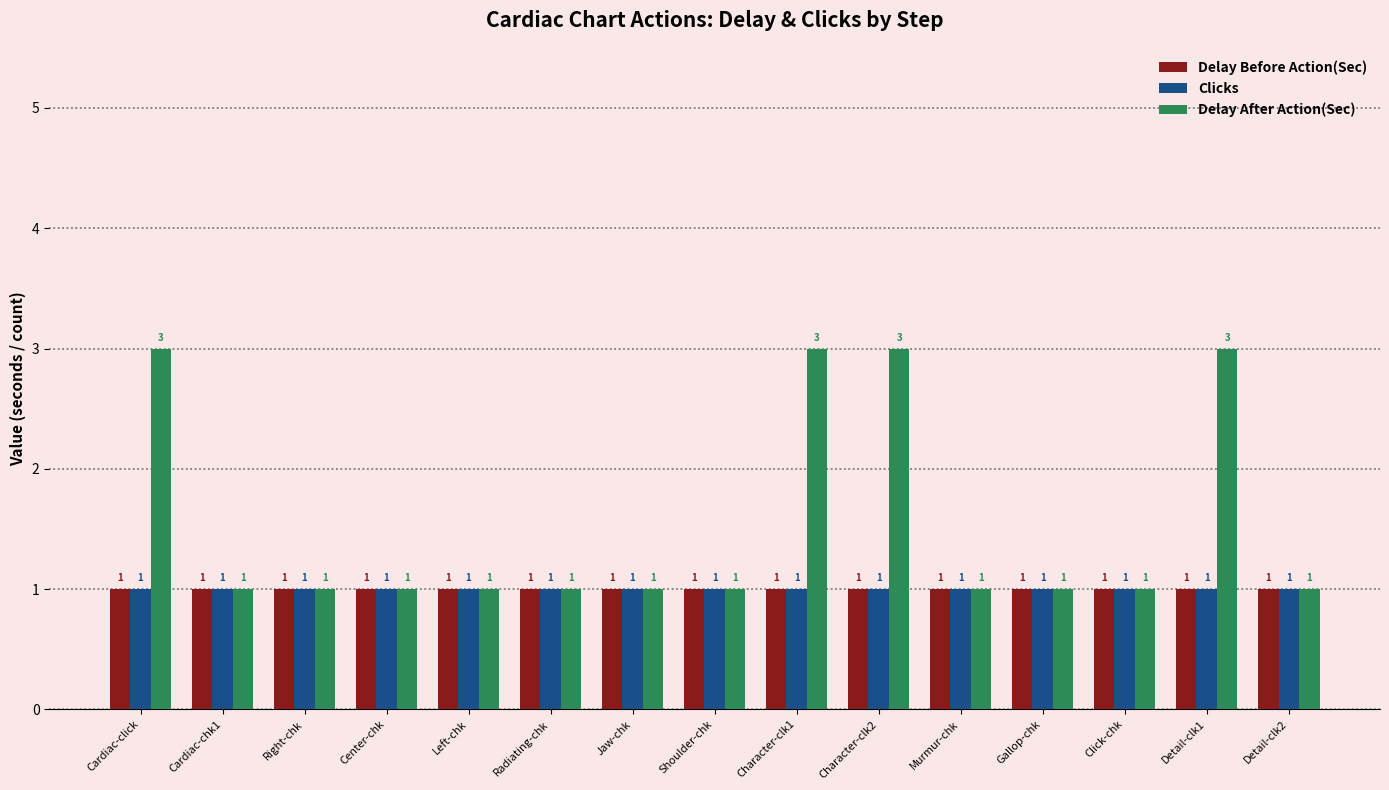

The Clicks series shows 0 at Cardiac-click. True or false?

False